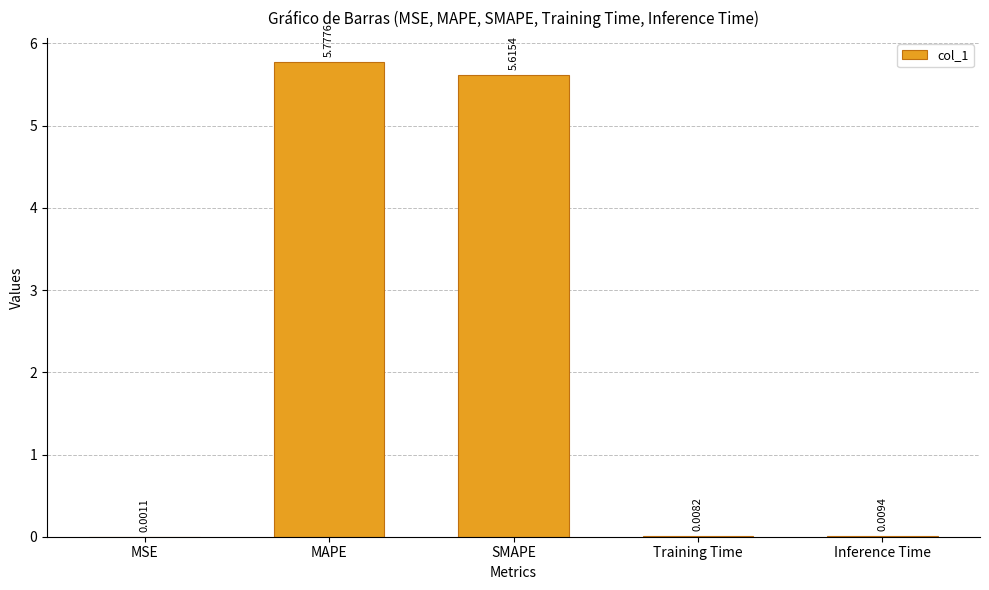

What is the sum of all values?

11.4